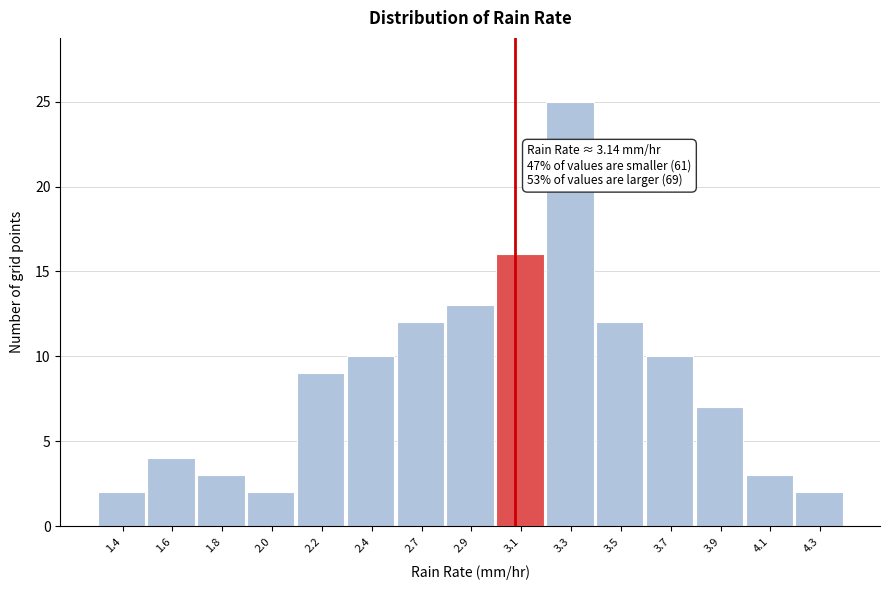

Reading left to right, transcribe all the data shown in this chart.

1.4=2	1.6=4	1.8=3	2.0=2	2.2=9	2.4=10	2.7=12	2.9=13	3.1=16	3.3=25	3.5=12	3.7=10	3.9=7	4.1=3	4.3=2